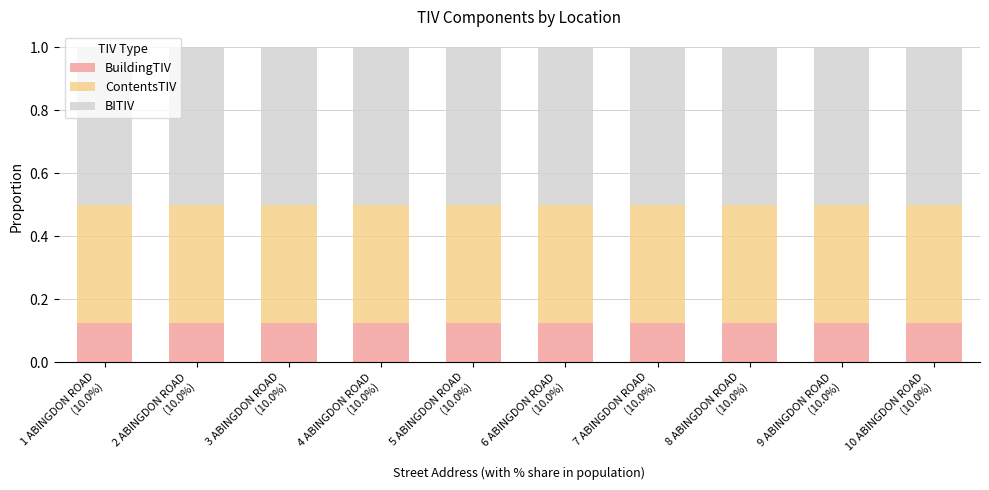

At which label is BITIV closest to 0?

1 ABINGDON ROAD
(10.0%)